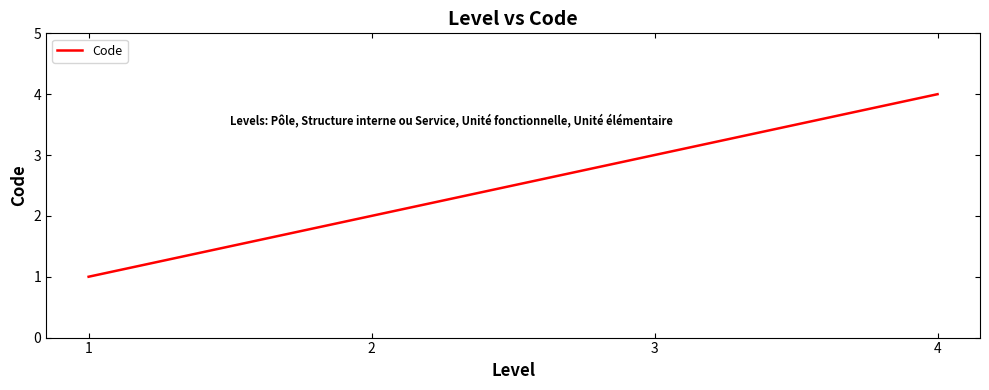

Which category has the lowest value across all series?

1